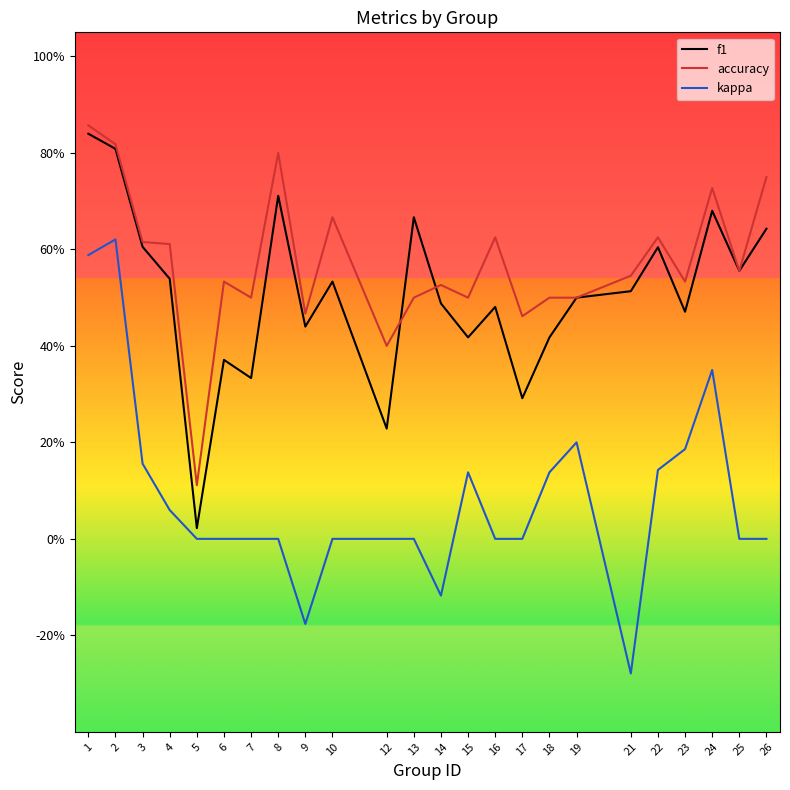

Is it true that accuracy equals 0.9 at 14?

False